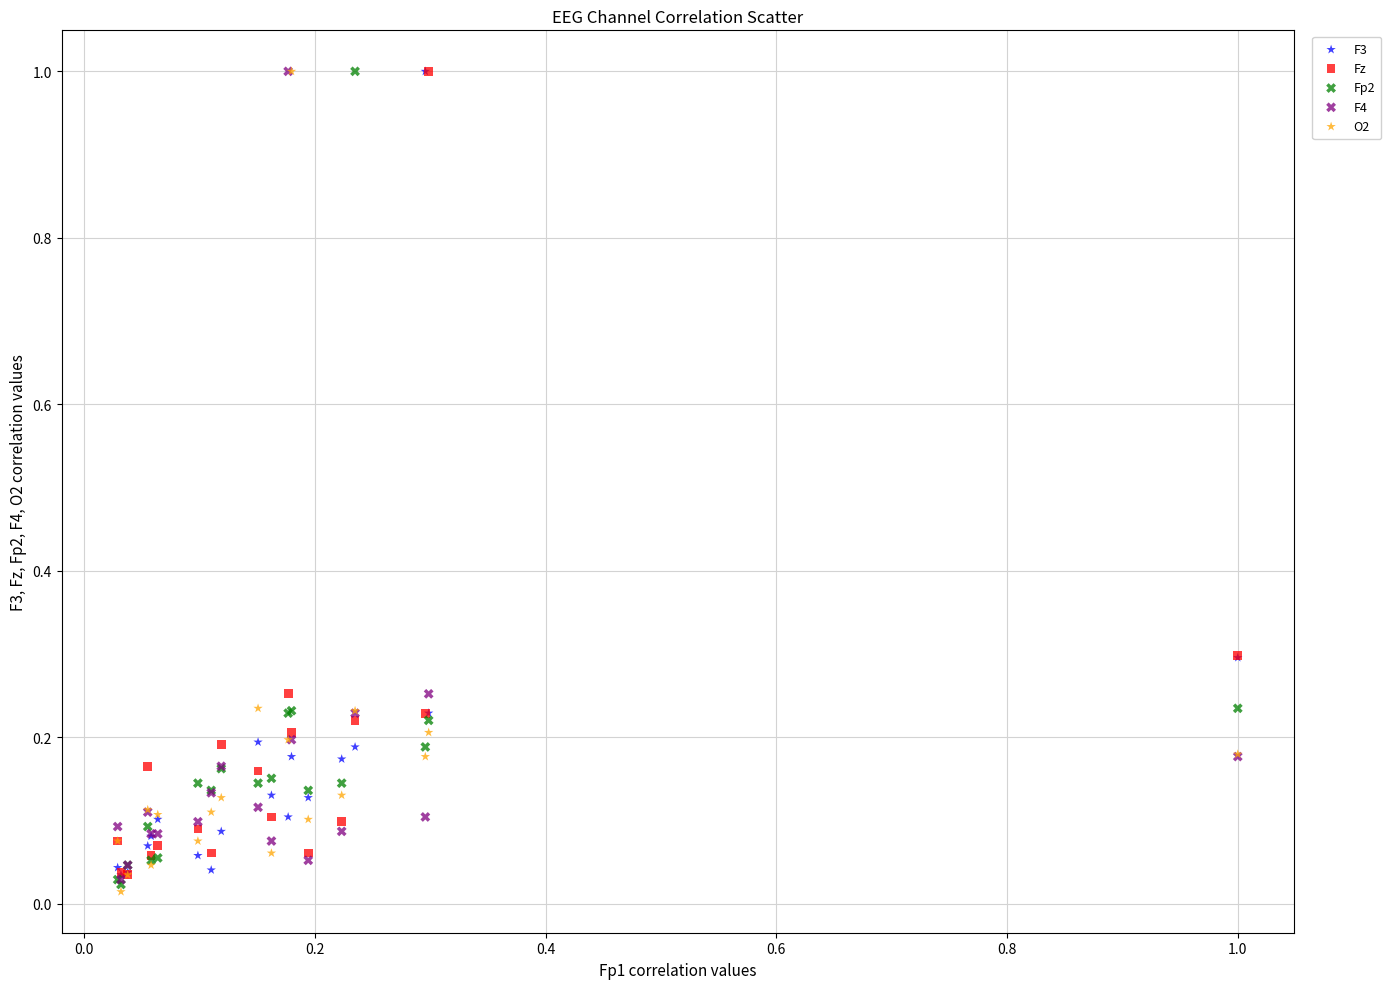

What are all the series names shown in the legend?

F3, Fz, Fp2, F4, O2